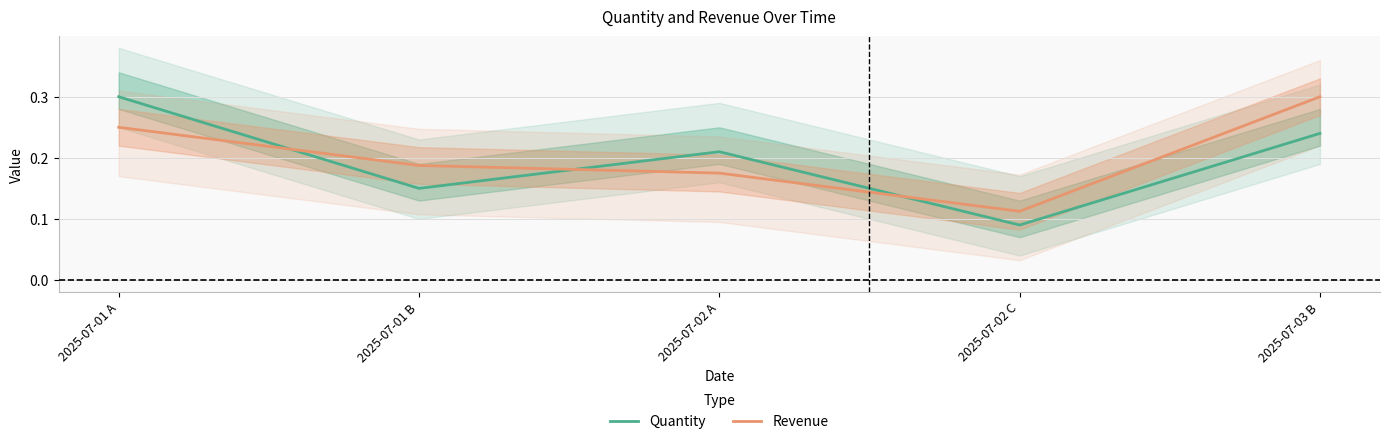

Rank the series at 2025-07-01 B from highest to lowest value.

Revenue, Quantity